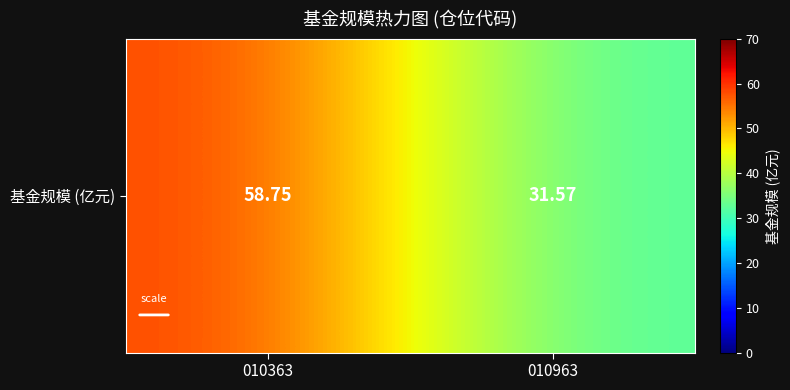

Which has a higher value, 010363 or 010963?

010363